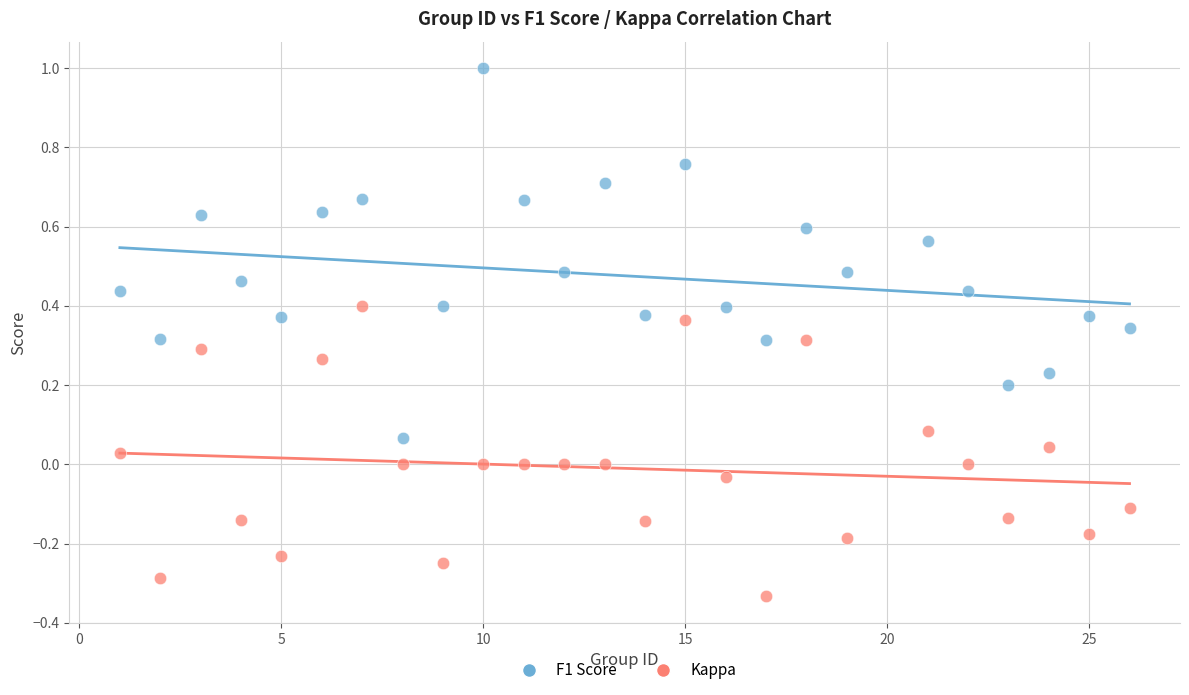

What is the X range (max minus min) for the scatter plot?

25.0